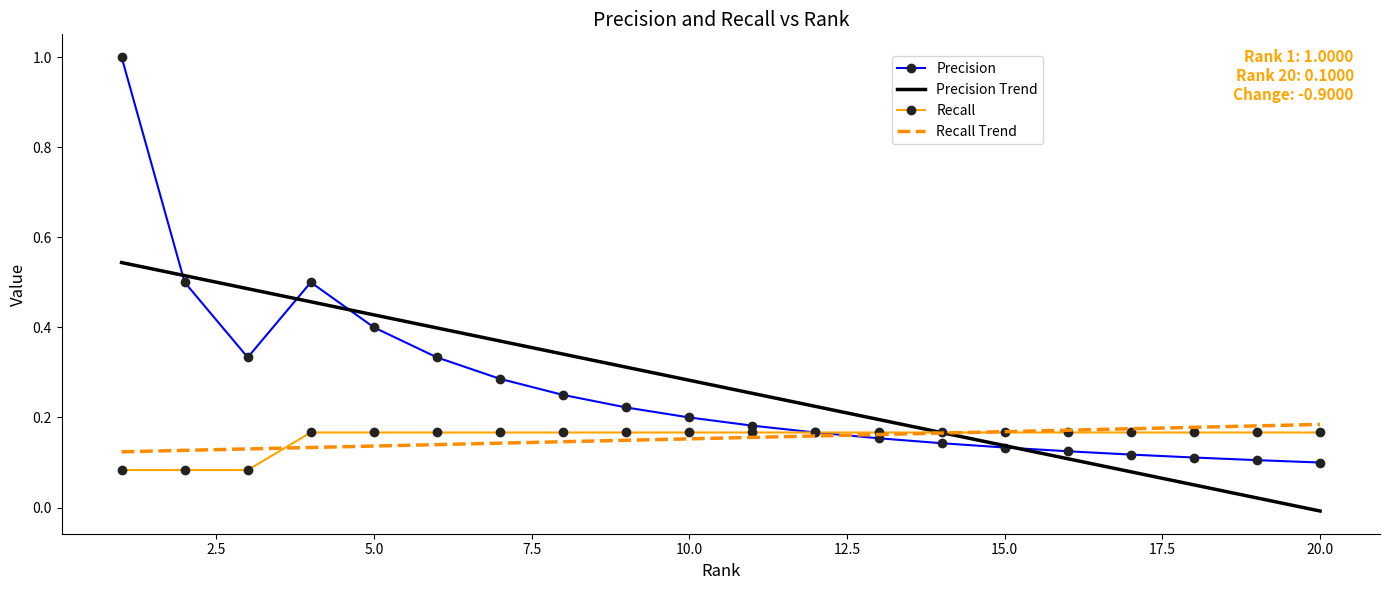

What is the sum of all Recall values?

3.1